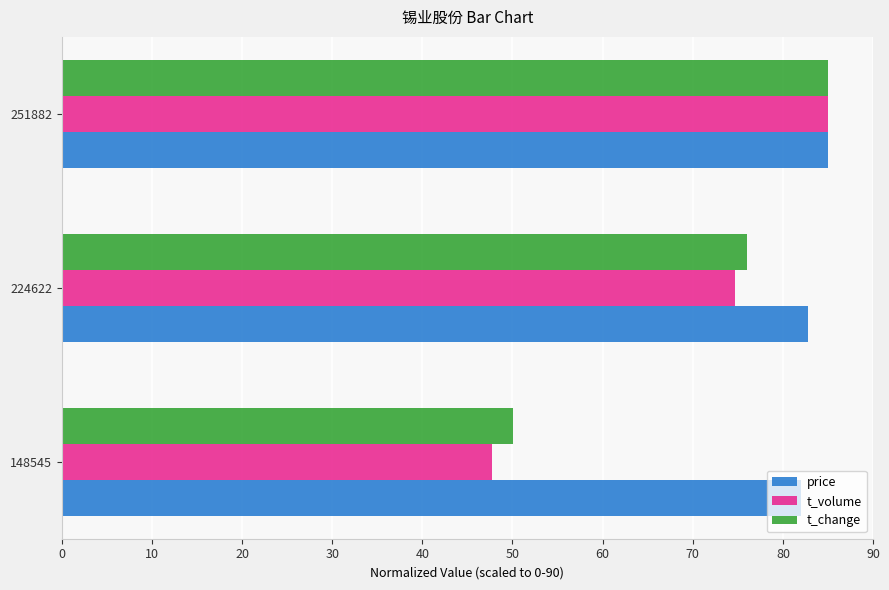

At how many categories does at least one series exceed 62?

3